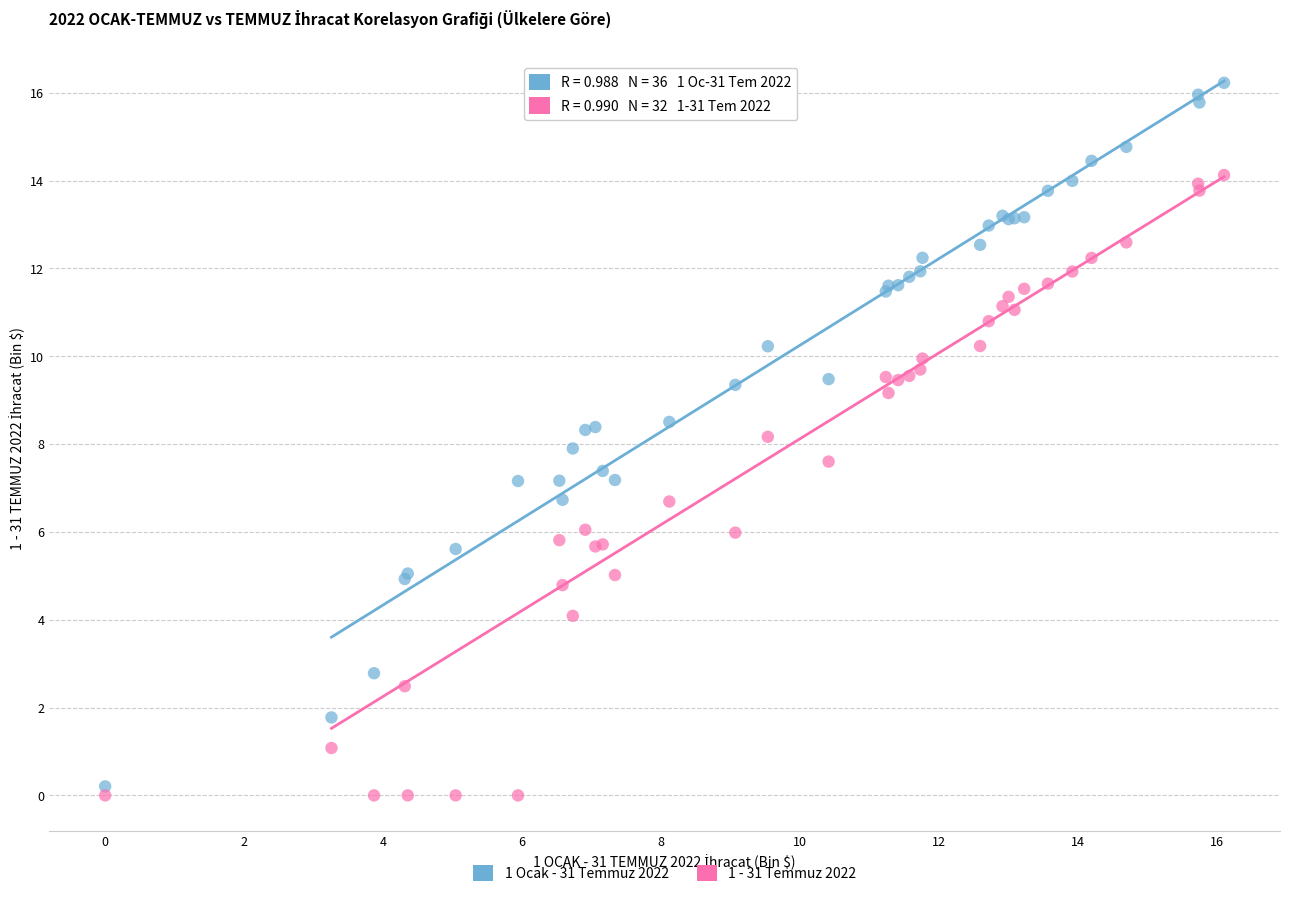

What is the X range (max minus min) for the scatter plot?

16.1